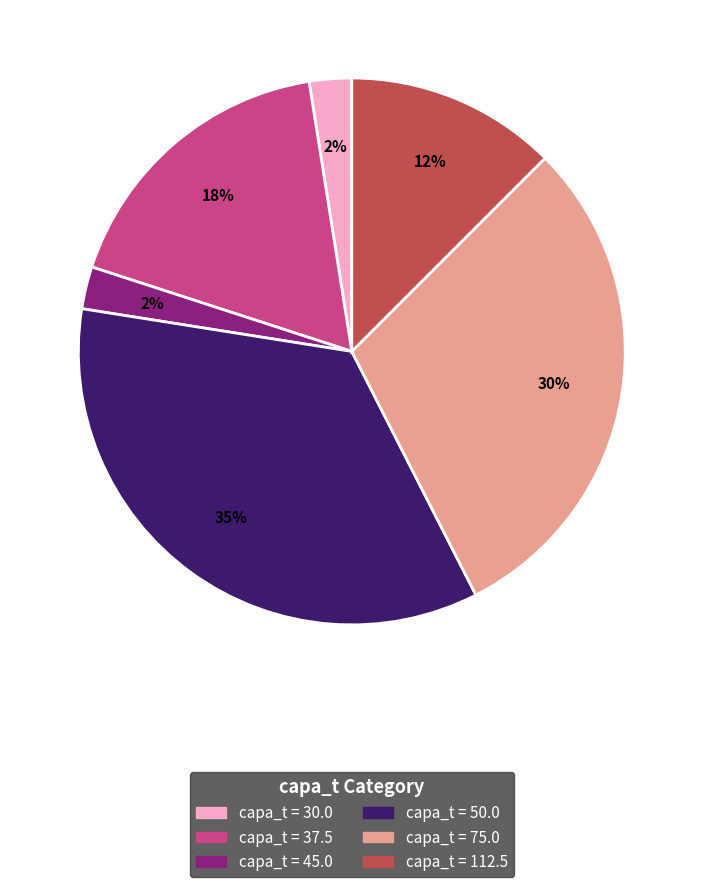

To the nearest percent, what percentage of the pie is capa_t = 50.0?

35%